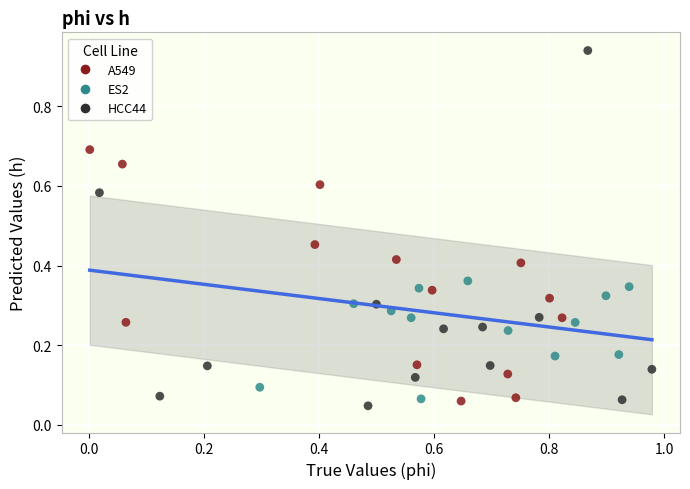

Which series has the widest spread of Y values?

HCC44